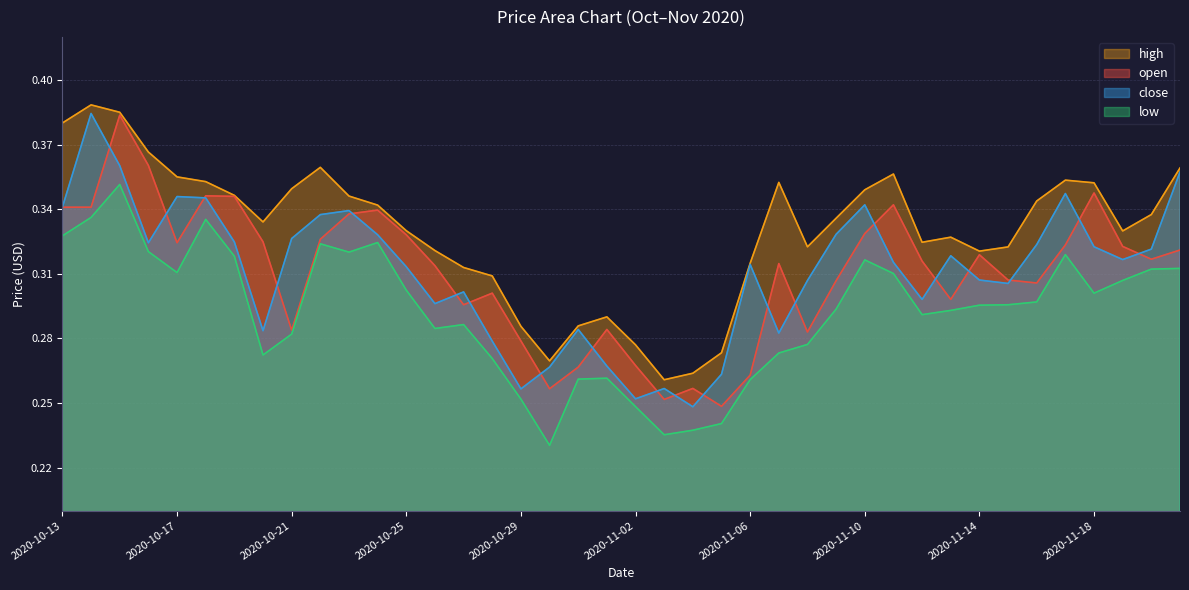

Which category has the lowest value across all series?

2020-10-30